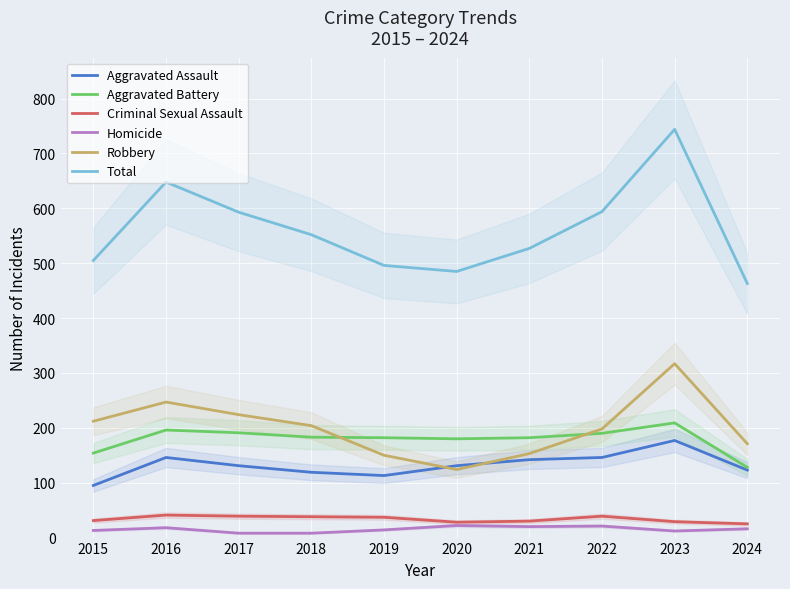

List the labels in order of Homicide value, smallest first.

2017, 2018, 2023, 2015, 2019, 2024, 2016, 2021, 2022, 2020